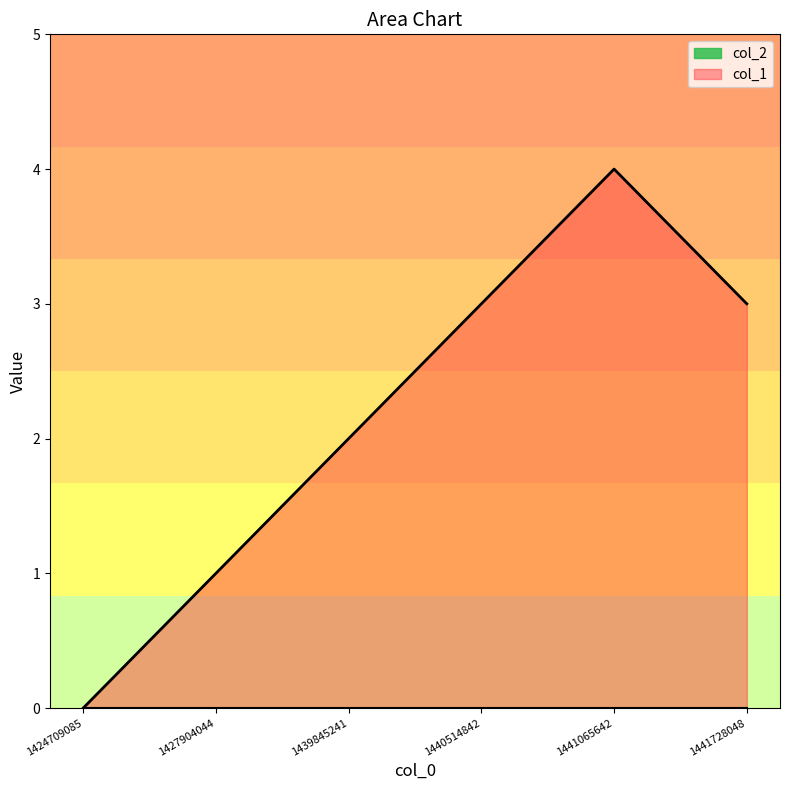

List the labels in order of value, largest first.

1441065642, 1440514842, 1441728048, 1439845241, 1427904044, 1424709085